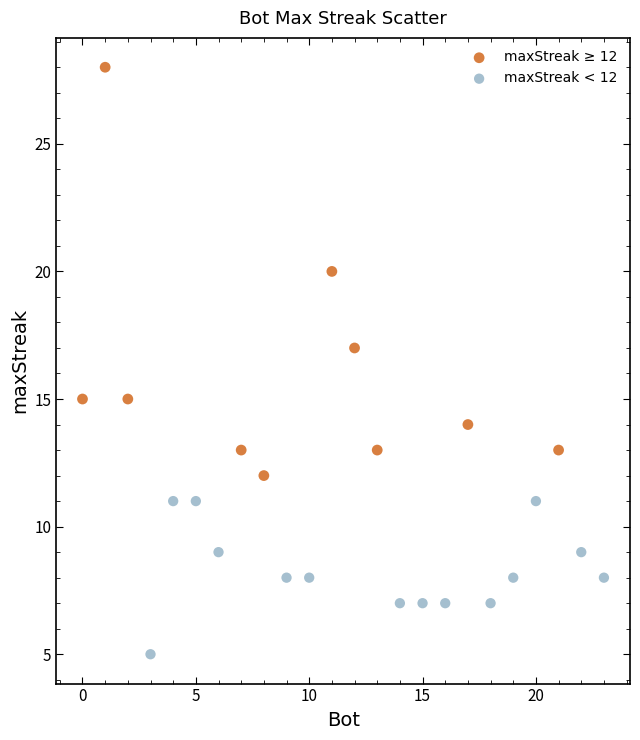

Which series has the largest Y range (max minus min)?

maxStreak ≥ 12